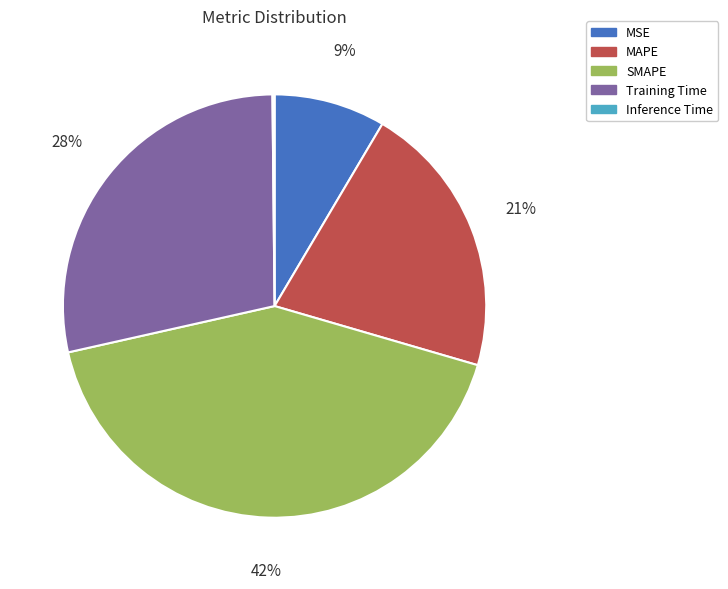

Between Training Time and MSE, which is larger?

Training Time